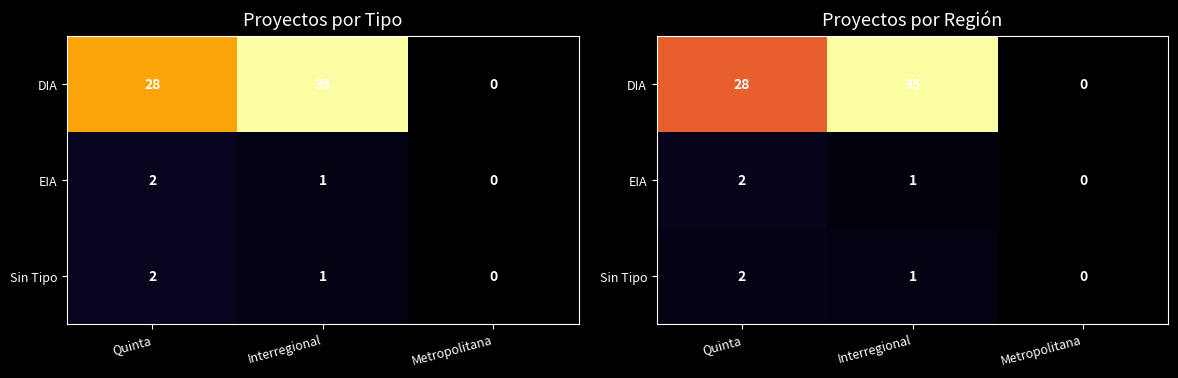

Rank the categories by Sin Tipo value from lowest to highest.

Metropolitana, Interregional, Quinta